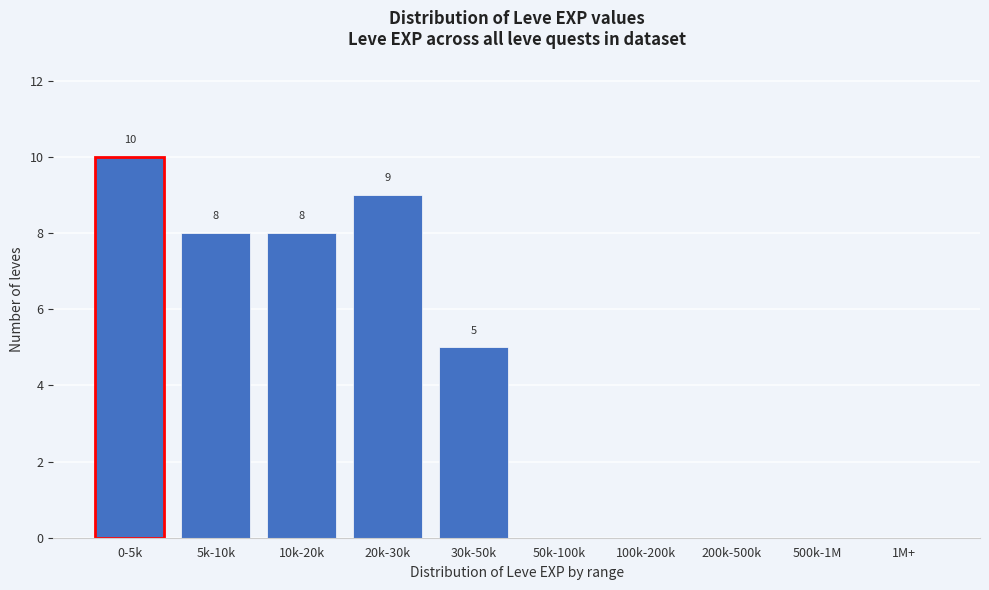

Reading left to right, list all the values displayed in this chart.

0-5k=10	5k-10k=8	10k-20k=8	20k-30k=9	30k-50k=5	50k-100k=0	100k-200k=0	200k-500k=0	500k-1M=0	1M+=0